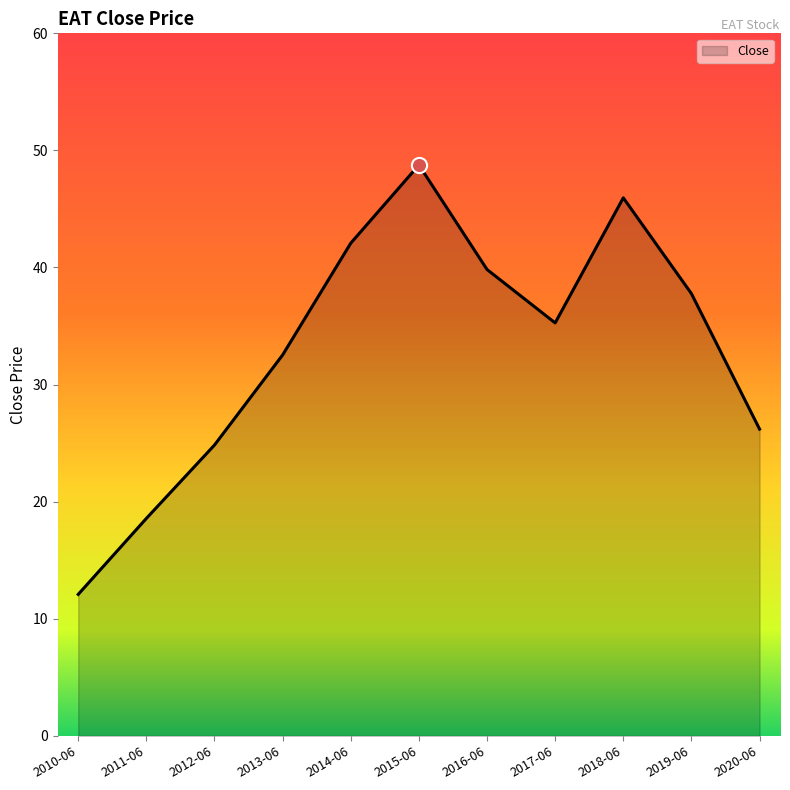

Which has a higher value, 2014-06 or 2010-06?

2014-06